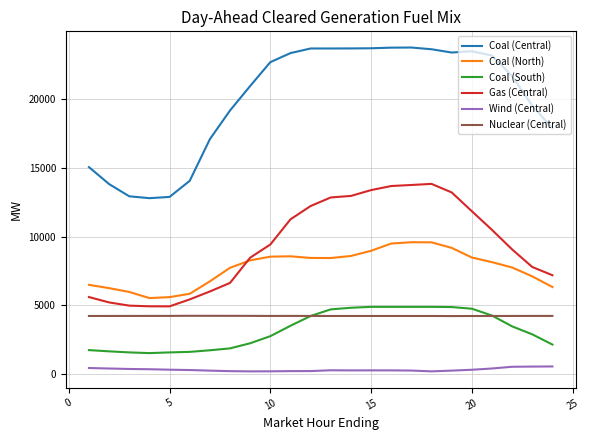

Which series has the largest total across all categories?

Coal (Central)